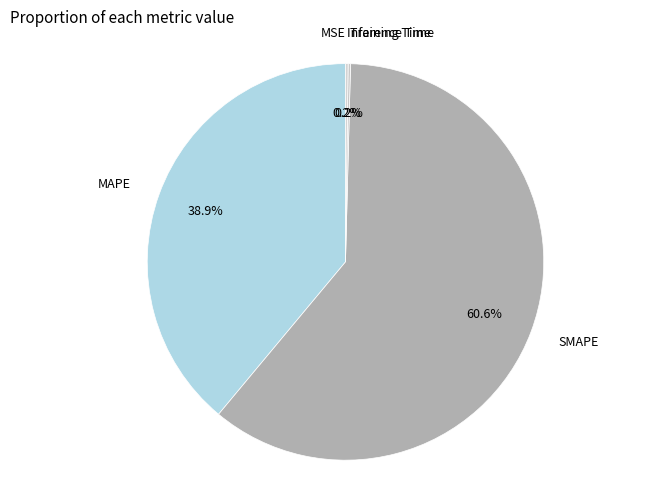

Which has a higher value, MAPE or SMAPE?

SMAPE